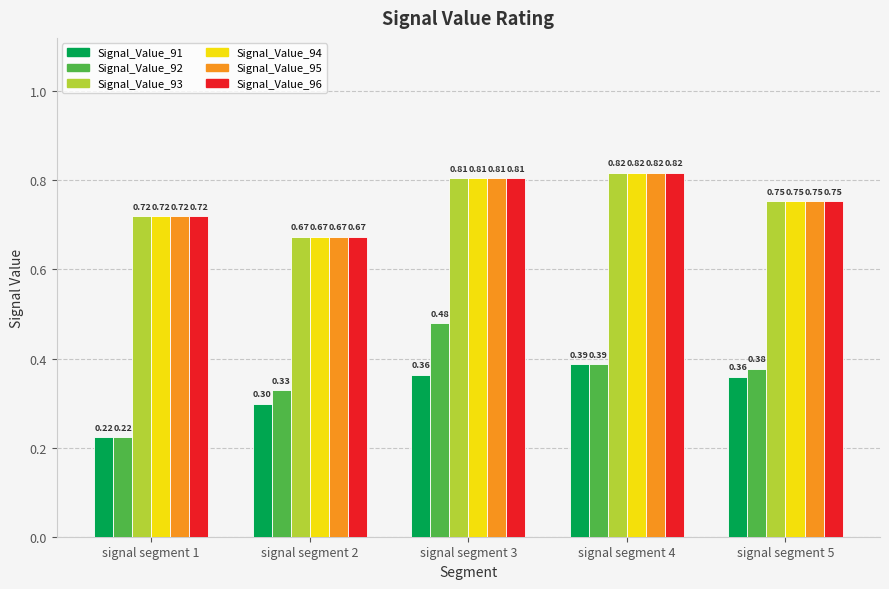

List the labels in order of Signal_Value_94 value, smallest first.

signal segment 2, signal segment 1, signal segment 5, signal segment 3, signal segment 4